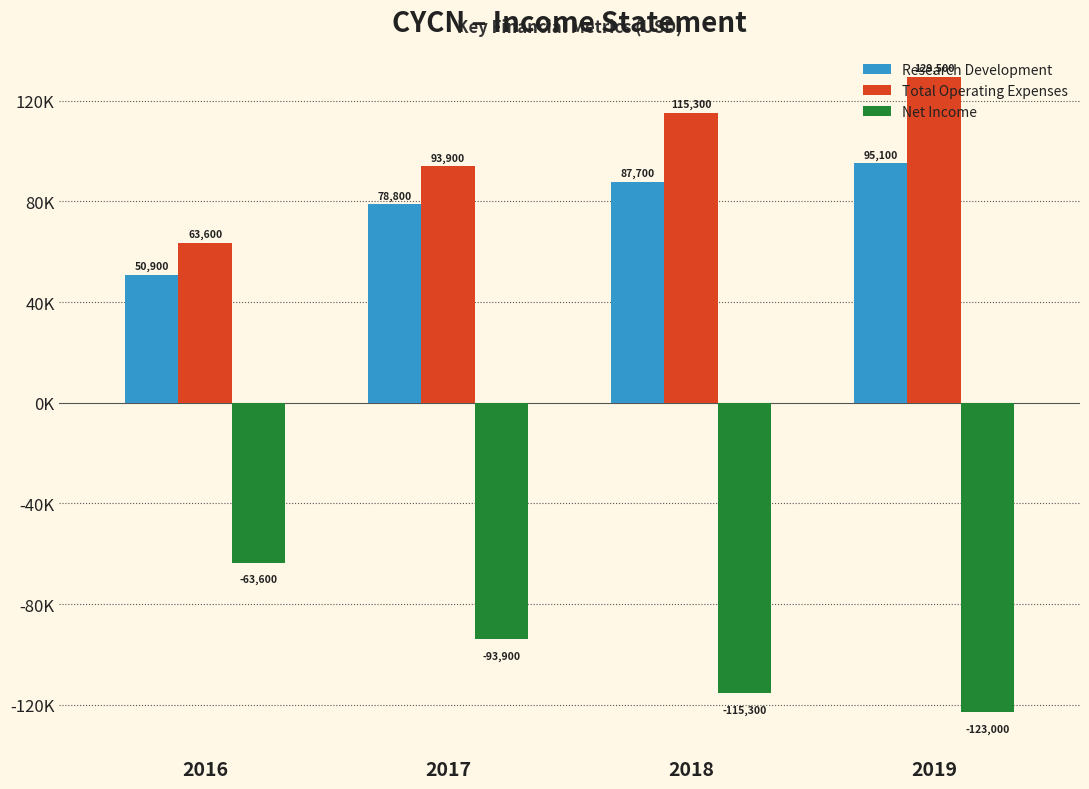

The value of Total Operating Expenses at 2016 is 33447. True or false?

False